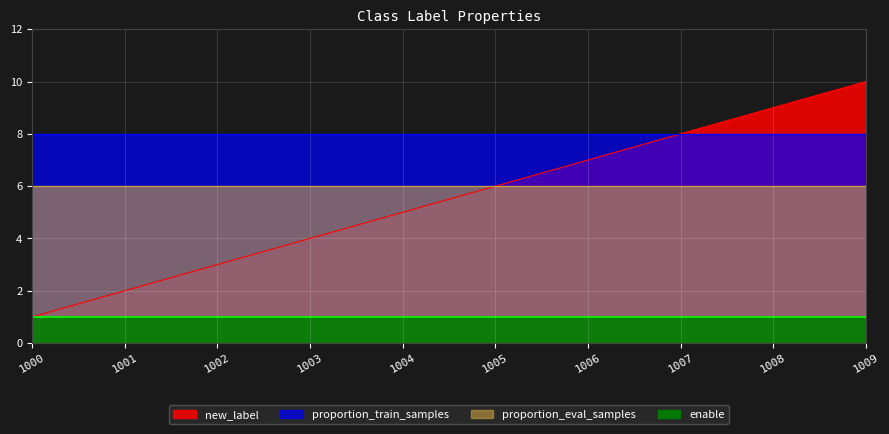

List the series in order of their peak value, highest first.

new_label, proportion_train_samples, proportion_eval_samples, enable